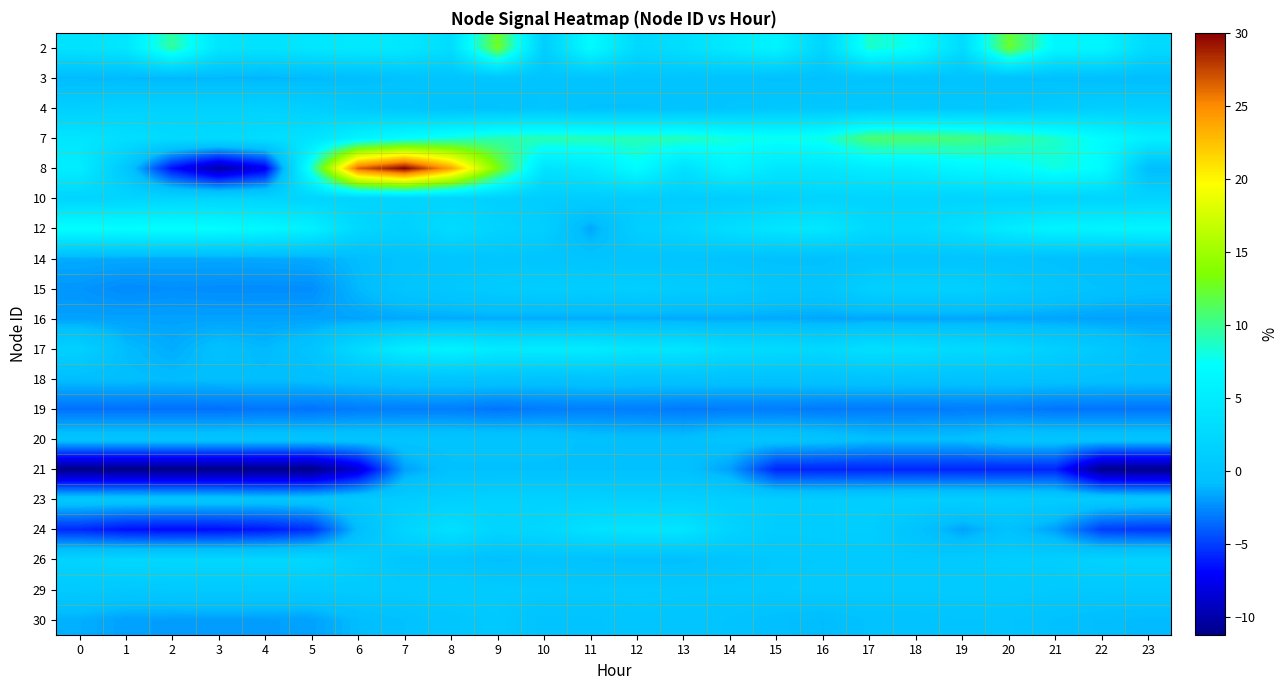

Reading left to right, what are all the values shown in this chart?

2: 0=3.8	1=4.3	2=9.6	3=4.2	4=3.7	5=4.4	6=4.7	7=4.5	8=3.1	9=12.7	10=1.2	11=6.9	12=2.6	13=3.2	14=4.8	15=6.0	16=2.0	17=8.6	18=7.3	19=2.9	20=12.4	21=6.4	22=6.3	23=2.7
3: 0=-1.0	1=-1.1	2=-1.2	3=-1.2	4=-1.2	5=-1.1	6=-0.8	7=-0.3	8=-0.1	9=-0.0	10=-0.1	11=-0.1	12=-0.1	13=-0.1	14=-0.4	15=-0.5	16=-0.5	17=-0.2	18=-0.2	19=-0.3	20=-0.4	21=-0.6	22=-0.8	23=-0.9
4: 0=1.3	1=1.6	2=1.6	3=1.6	4=1.6	5=1.3	6=0.6	7=0.1	8=-0.4	9=-0.4	10=-0.0	11=-0.5	12=-0.5	13=-0.4	14=-0.0	15=0.3	16=0.4	17=0.4	18=0.4	19=0.4	20=0.4	21=0.8	22=1.2	23=1.2
7: 0=4.2	1=3.2	2=2.8	3=2.7	4=3.1	5=3.8	6=5.9	7=7.2	8=8.3	9=9.2	10=9.3	11=9.1	12=9.1	13=9.0	14=8.2	15=7.7	16=8.0	17=10.9	18=10.9	19=10.6	20=9.8	21=8.7	22=7.1	23=5.4
8: 0=5.2	1=0.3	2=-6.5	3=-10.0	4=-7.5	5=8.7	6=26.4	7=30.0	8=23.9	9=13.3	10=3.8	11=4.5	12=7.1	13=3.5	14=6.1	15=4.3	16=4.2	17=5.0	18=5.1	19=6.4	20=6.8	21=8.0	22=7.1	23=-0.8
10: 0=2.0	1=2.0	2=2.0	3=2.0	4=2.0	5=2.0	6=1.9	7=1.9	8=1.9	9=1.4	10=1.0	11=1.0	12=1.0	13=1.0	14=1.0	15=1.5	16=1.9	17=1.9	18=1.9	19=1.9	20=1.9	21=1.9	22=1.9	23=2.0
12: 0=7.4	1=7.3	2=7.5	3=7.3	4=6.5	5=5.7	6=2.4	7=1.5	8=2.9	9=1.8	10=1.2	11=-1.6	12=1.2	13=2.0	14=3.2	15=4.2	16=4.5	17=2.6	18=2.6	19=3.5	20=4.9	21=5.9	22=6.0	23=6.3
14: 0=-1.5	1=-1.6	2=-1.6	3=-1.6	4=-1.6	5=-1.5	6=-0.9	7=-0.3	8=0.0	9=0.1	10=0.0	11=-0.1	12=-0.1	13=-0.1	14=-0.3	15=-0.6	16=-0.6	17=-0.1	18=-0.1	19=-0.1	20=-0.3	21=-0.6	22=-0.8	23=-1.0
15: 0=-2.2	1=-2.5	2=-2.4	3=-2.5	4=-2.5	5=-2.4	6=-1.1	7=-0.0	8=0.4	9=0.9	10=1.1	11=1.0	12=1.3	13=0.9	14=0.9	15=0.2	16=0.1	17=1.4	18=1.4	19=1.5	20=0.8	21=0.1	22=-0.4	23=-0.7
16: 0=-1.8	1=-1.8	2=-1.8	3=-1.8	4=-1.8	5=-1.8	6=-1.7	7=-1.6	8=-1.5	9=-1.4	10=-1.5	11=-1.4	12=-1.5	13=-1.5	14=-1.5	15=-1.5	16=-1.6	17=-1.7	18=-1.7	19=-1.7	20=-1.7	21=-1.7	22=-1.8	23=-1.8
17: 0=1.5	1=-0.9	2=-1.5	3=-0.6	4=-1.0	5=-0.2	6=2.8	7=5.1	8=5.8	9=4.8	10=4.9	11=4.9	12=4.3	13=4.2	14=2.9	15=2.8	16=2.4	17=3.5	18=3.2	19=2.7	20=2.4	21=1.3	22=0.4	23=-0.6
18: 0=-0.8	1=-0.8	2=-0.9	3=-0.8	4=-0.8	5=-0.7	6=-0.5	7=-0.3	8=-0.2	9=-0.3	10=-0.4	11=-0.3	12=-0.3	13=-0.3	14=-0.4	15=-0.4	16=-0.3	17=-0.3	18=-0.3	19=-0.4	20=-0.3	21=-0.4	22=-0.6	23=-0.6
19: 0=-3.4	1=-3.4	2=-3.4	3=-3.4	4=-3.2	5=-3.3	6=-3.0	7=-2.9	8=-2.9	9=-3.2	10=-3.0	11=-2.9	12=-2.9	13=-3.1	14=-3.0	15=-3.0	16=-3.1	17=-3.1	18=-3.1	19=-3.0	20=-3.0	21=-3.3	22=-3.3	23=-3.3
20: 0=-0.1	1=-0.1	2=-0.1	3=-0.1	4=-0.1	5=-0.1	6=-0.1	7=-0.1	8=-0.1	9=-0.1	10=-0.1	11=-0.5	12=-0.7	13=-0.7	14=-0.1	15=-0.1	16=-0.3	17=-0.7	18=-0.7	19=-0.7	20=-0.1	21=-0.1	22=-0.1	23=-0.1
21: 0=-11.2	1=-11.2	2=-11.2	3=-11.2	4=-11.2	5=-11.2	6=-8.5	7=-1.8	8=-0.5	9=-0.5	10=-0.5	11=-0.5	12=-0.5	13=-0.5	14=-1.9	15=-5.9	16=-5.9	17=-5.9	18=-5.9	19=-5.9	20=-5.9	21=-5.9	22=-11.0	23=-11.0
23: 0=0.2	1=0.2	2=0.1	3=0.1	4=-0.1	5=0.0	6=0.5	7=1.0	8=1.4	9=1.6	10=1.6	11=1.6	12=1.5	13=1.4	14=1.3	15=1.1	16=1.0	17=1.2	18=1.2	19=1.1	20=1.1	21=0.9	22=0.7	23=0.4
24: 0=-5.7	1=-6.5	2=-6.7	3=-6.6	4=-6.3	5=-5.5	6=-0.8	7=2.0	8=3.5	9=2.0	10=2.3	11=3.6	12=4.1	13=4.1	14=1.8	15=1.0	16=1.0	17=1.1	18=-0.2	19=-1.8	20=-0.5	21=-1.9	22=-5.0	23=-5.2
26: 0=1.9	1=2.3	2=2.3	3=2.3	4=2.3	5=2.3	6=1.1	7=0.1	8=-0.0	9=-0.6	10=-0.2	11=-0.5	12=-0.6	13=-0.6	14=-0.0	15=0.4	16=0.6	17=0.6	18=0.6	19=0.7	20=1.1	21=1.1	22=1.7	23=1.7
29: 0=0.6	1=0.4	2=0.5	3=0.6	4=0.6	5=0.5	6=0.7	7=0.7	8=0.9	9=0.8	10=0.6	11=0.5	12=0.7	13=0.5	14=0.5	15=0.5	16=0.7	17=0.6	18=0.6	19=0.7	20=0.7	21=0.6	22=0.4	23=0.5
30: 0=-1.4	1=-1.8	2=-1.9	3=-1.9	4=-1.9	5=-1.8	6=-0.9	7=-0.4	8=0.2	9=0.5	10=-0.2	11=-0.2	12=0.1	13=0.0	14=-0.1	15=-0.7	16=-0.9	17=-0.4	18=-0.3	19=-0.1	20=-0.1	21=-0.5	22=-0.8	23=-1.0